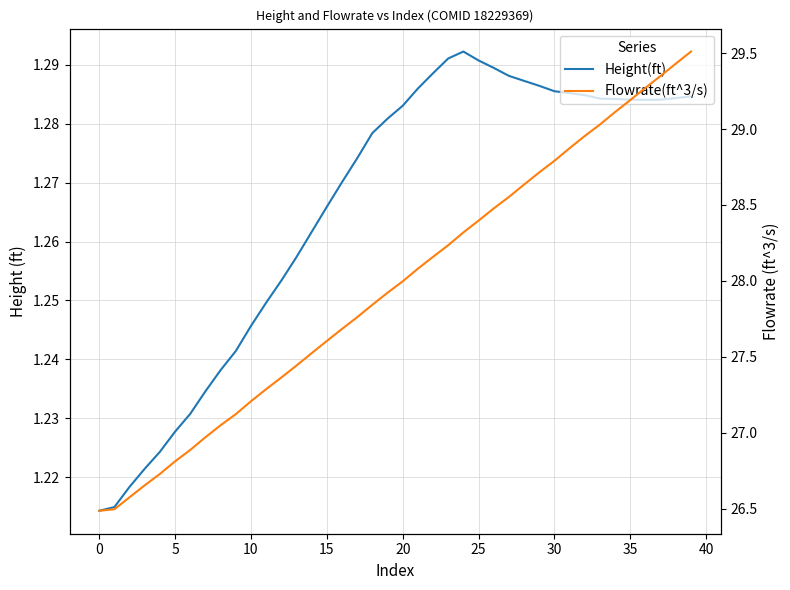

True or false: Height(ft) has more than 1 interior local peaks.

False